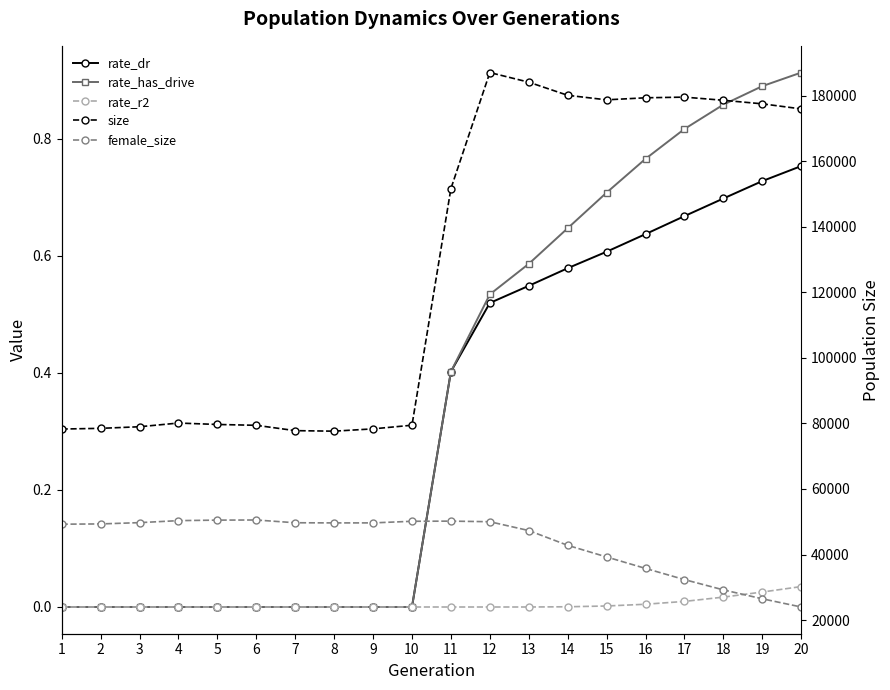

What are all the series names shown in the legend?

rate_dr, rate_has_drive, rate_r2, size, female_size